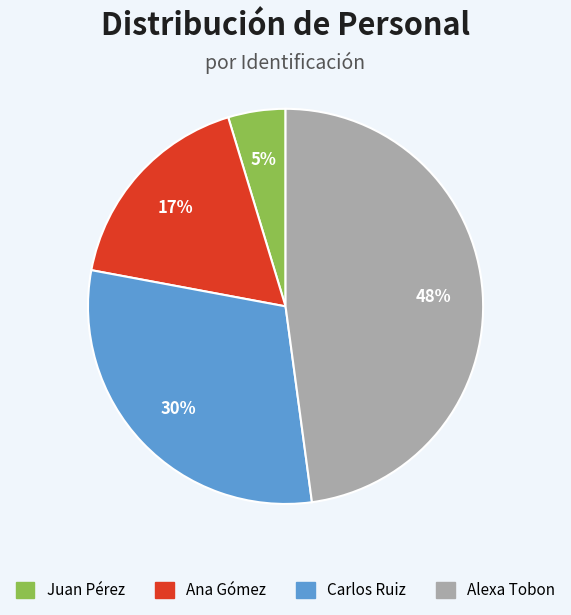

Which category has the smallest portion of the pie?

Juan Pérez